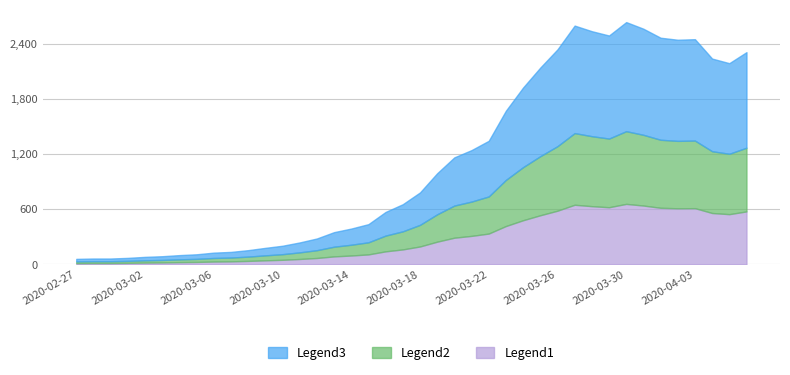

What is the ratio of the value at 2020-03-12 to the value at 2020-03-29?

0.1